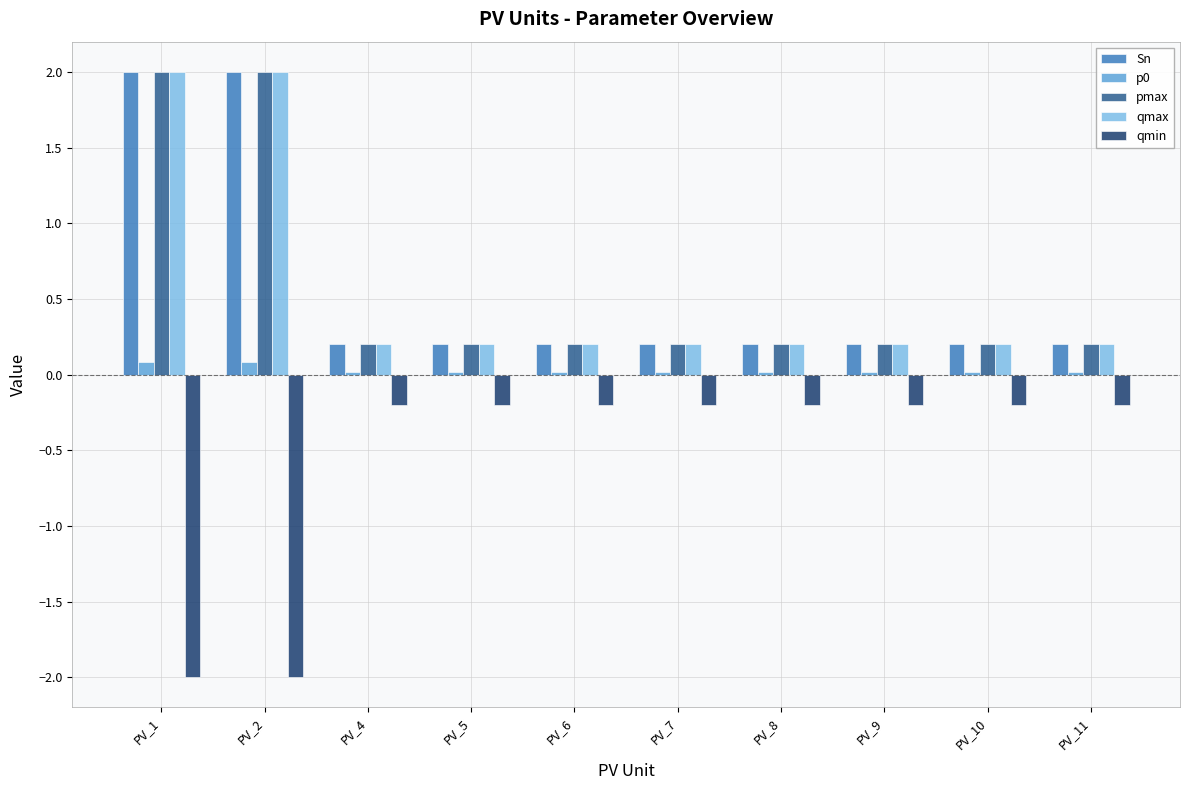

What is the sum of the pmax values at PV_10 and PV_8?

0.4